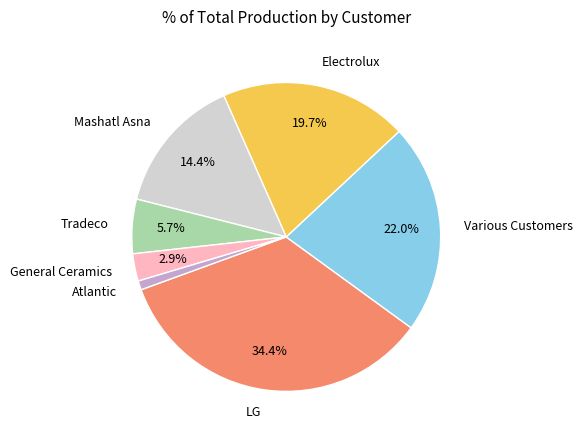

Rank the categories by value from highest to lowest.

LG, Various Customers, Electrolux, Mashatl Asna, Tradeco, General Ceramics, Atlantic